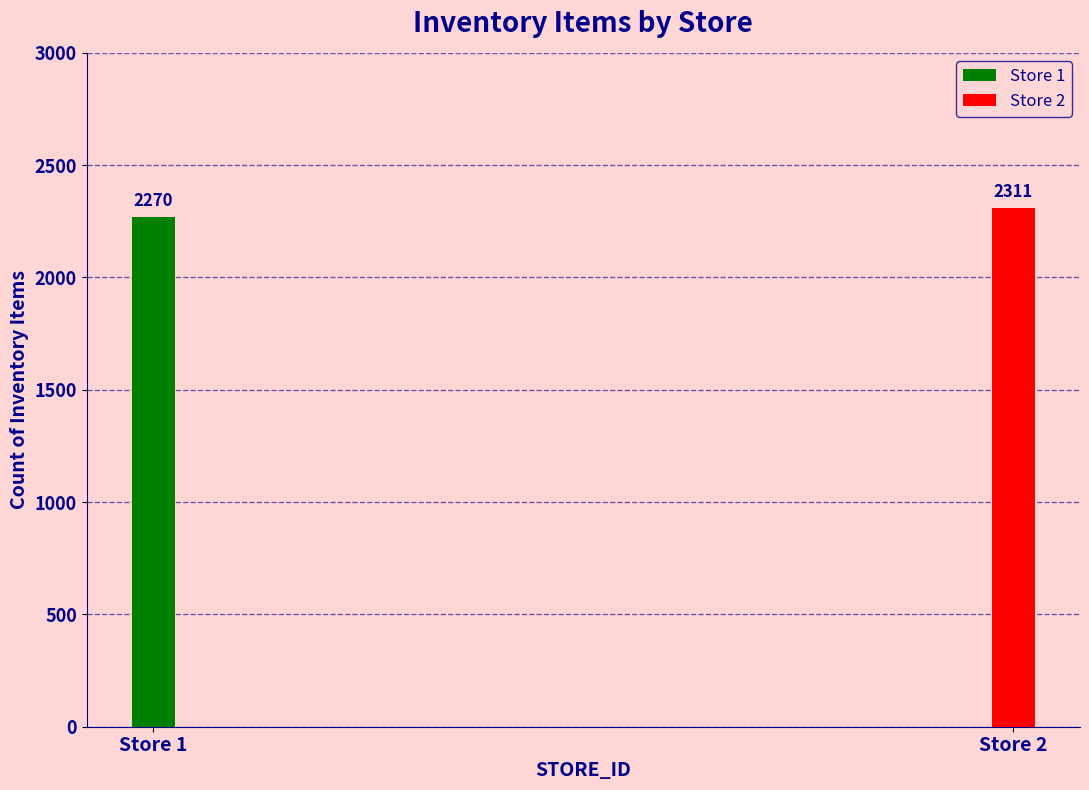

The chart shows a value of 2270 at 1. True or false?

True